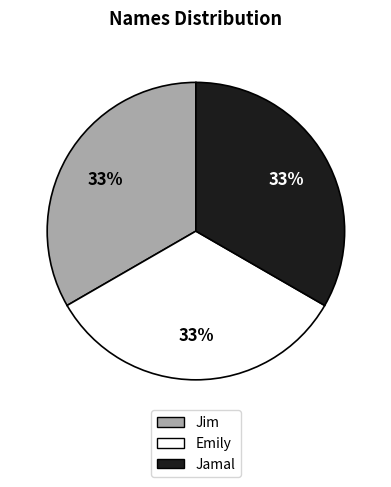

To the nearest percent, what is the average slice percentage?

33%